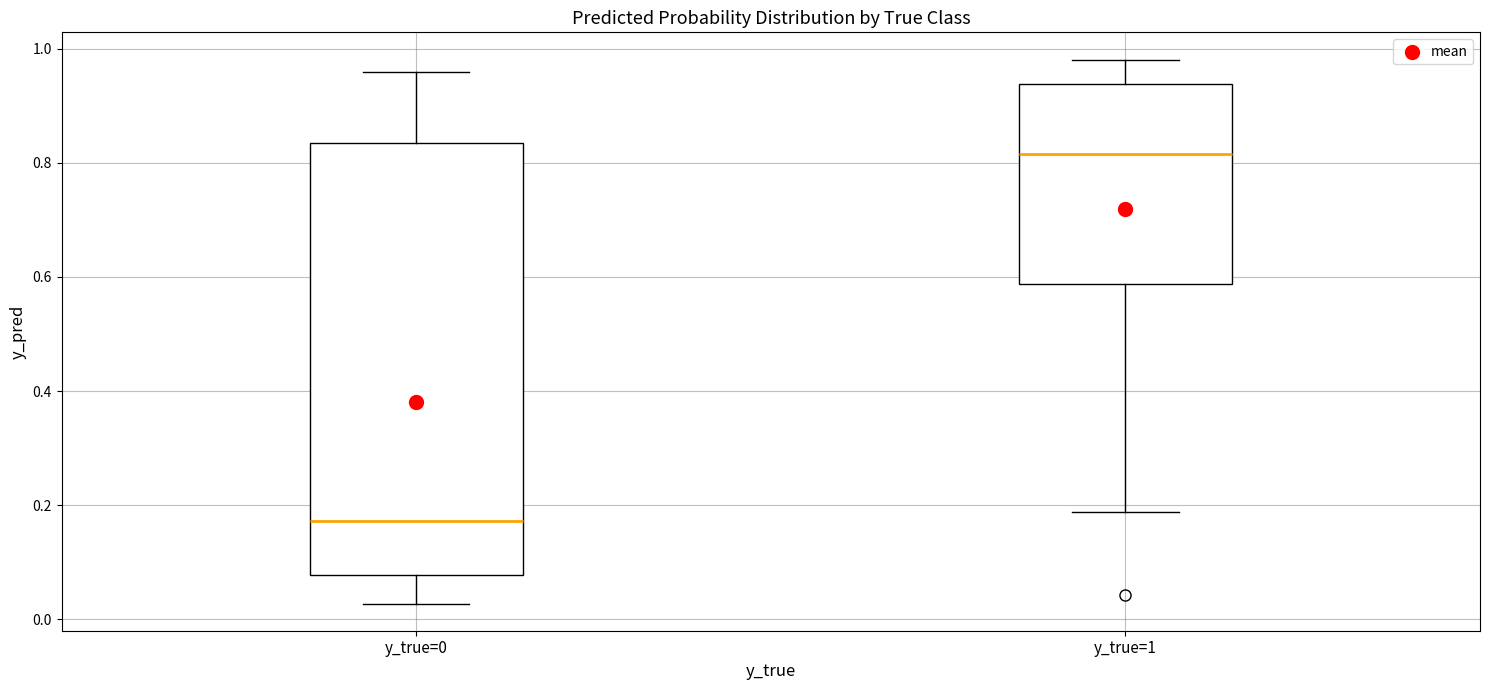

Which box has the lowest median line?

y_true=0